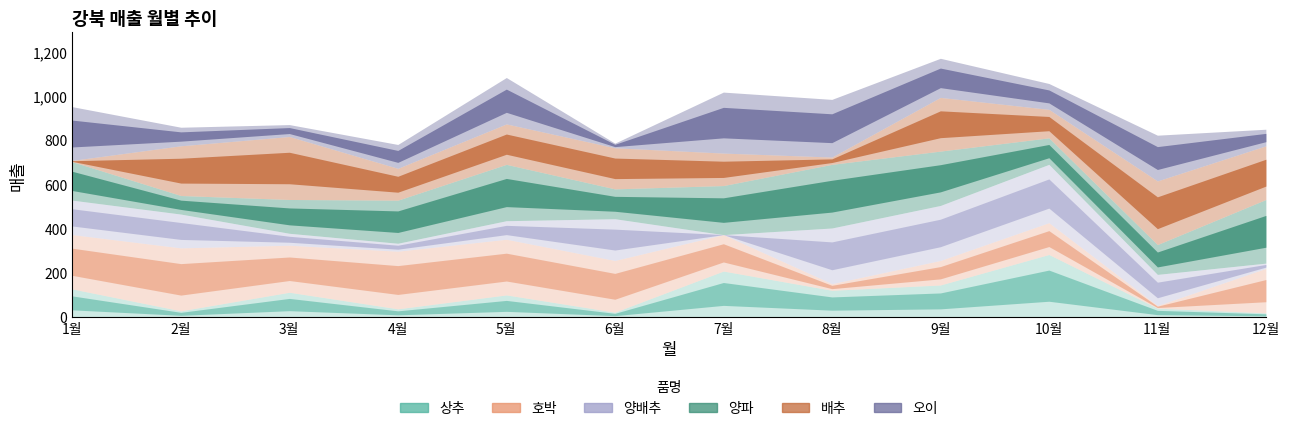

What is the sum of the 상추 values at 11월 and 12월?

57